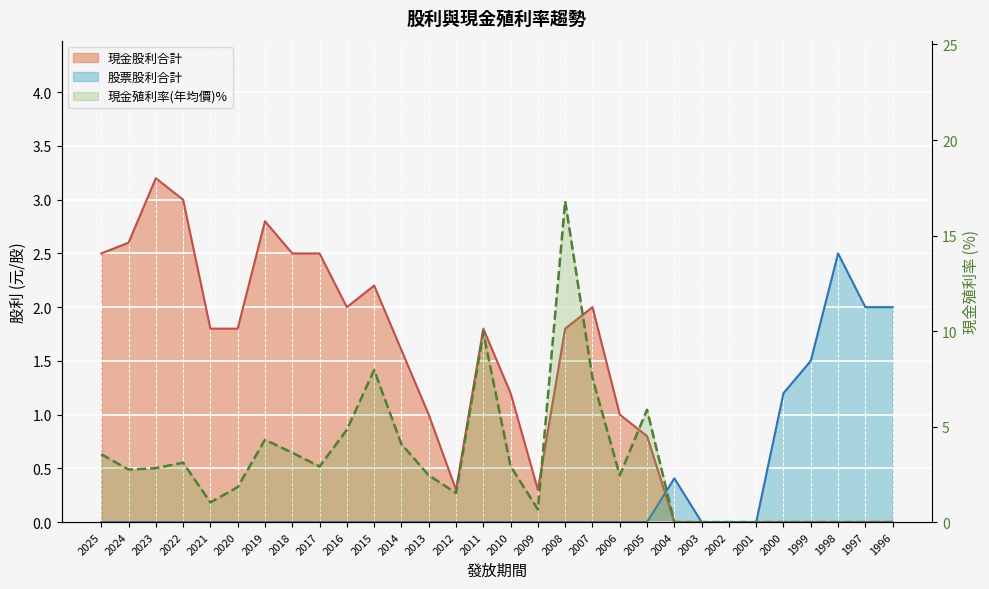

True or false: the data shows 4.9 at 2025.

False